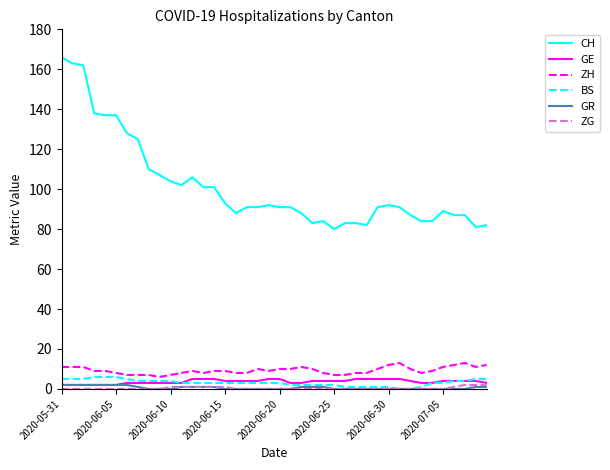

Reading right to left, extract all data points from this chart.

CH: 82	81	87	87	89	84	84	87	91	92	91	82	83	83	80	84	83	88	91	91	92	91	91	88	93	101	101	106	102	104	107	110	125	128	137	137	138	162	163	166
GE: 3	4	4	4	4	3	3	4	5	5	5	5	5	4	4	4	4	3	3	5	5	4	4	4	4	5	5	5	3	3	3	3	3	3	2	2	2	2	2	2
ZH: 12	11	13	12	11	9	8	10	13	12	10	8	8	7	7	8	10	11	10	10	9	10	8	8	9	9	8	9	8	7	6	7	7	7	8	9	9	11	11	11
BS: 5	5	4	4	3	3	1	0	0	1	1	1	1	1	2	2	2	2	2	3	3	3	3	3	3	3	3	3	3	4	4	4	4	5	6	6	6	5	5	5
GR: 1	1	0	0	0	0	0	0	0	0	0	0	0	0	0	1	1	1	0	0	0	0	0	0	0	1	1	1	1	0	0	0	1	2	2	2	2	2	2	2
ZG: 2	2	2	1	0	0	0	0	0	0	0	0	0	0	0	0	0	0	0	0	0	0	0	0	1	1	1	1	1	1	0	0	0	0	0	0	0	0	0	0